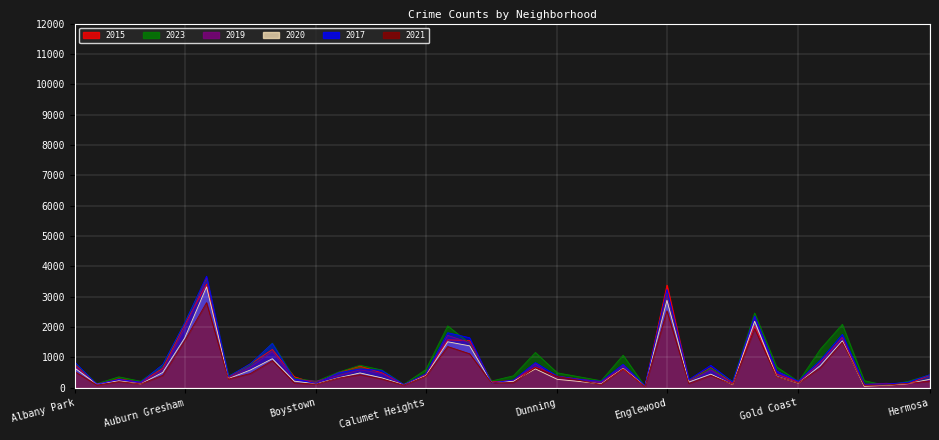

True or false: 2023 has more than 1 interior local peaks.

True